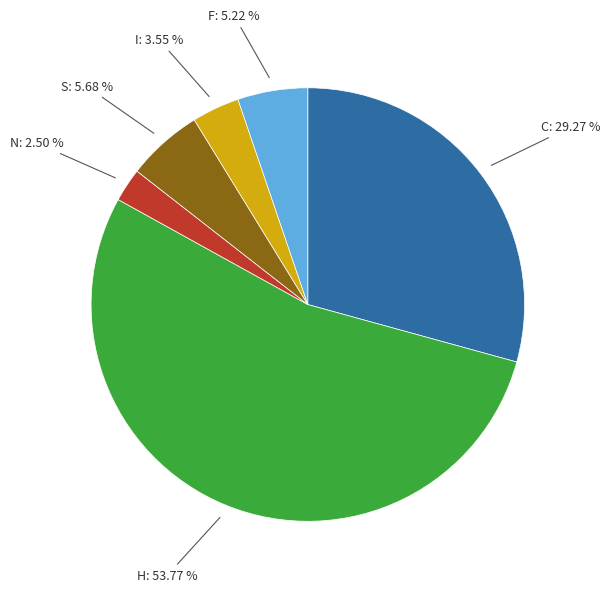

Does any single category account for the majority?

Yes